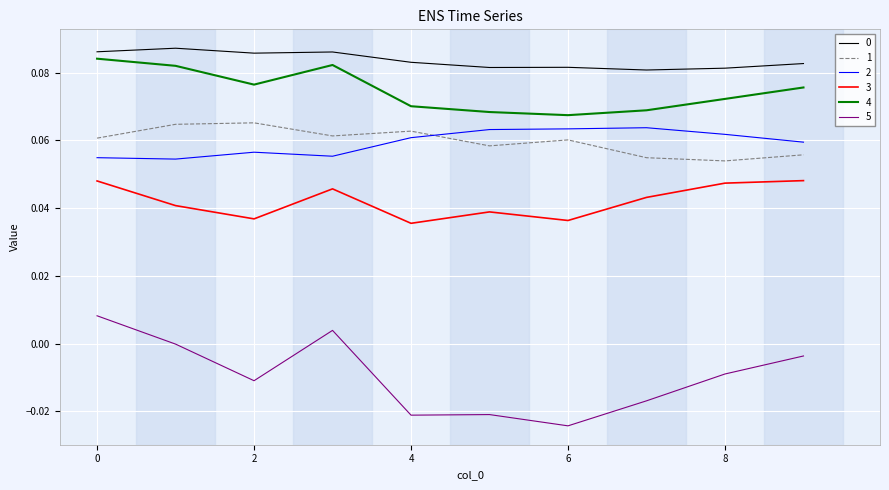

Which series has the largest range (max minus min)?

5